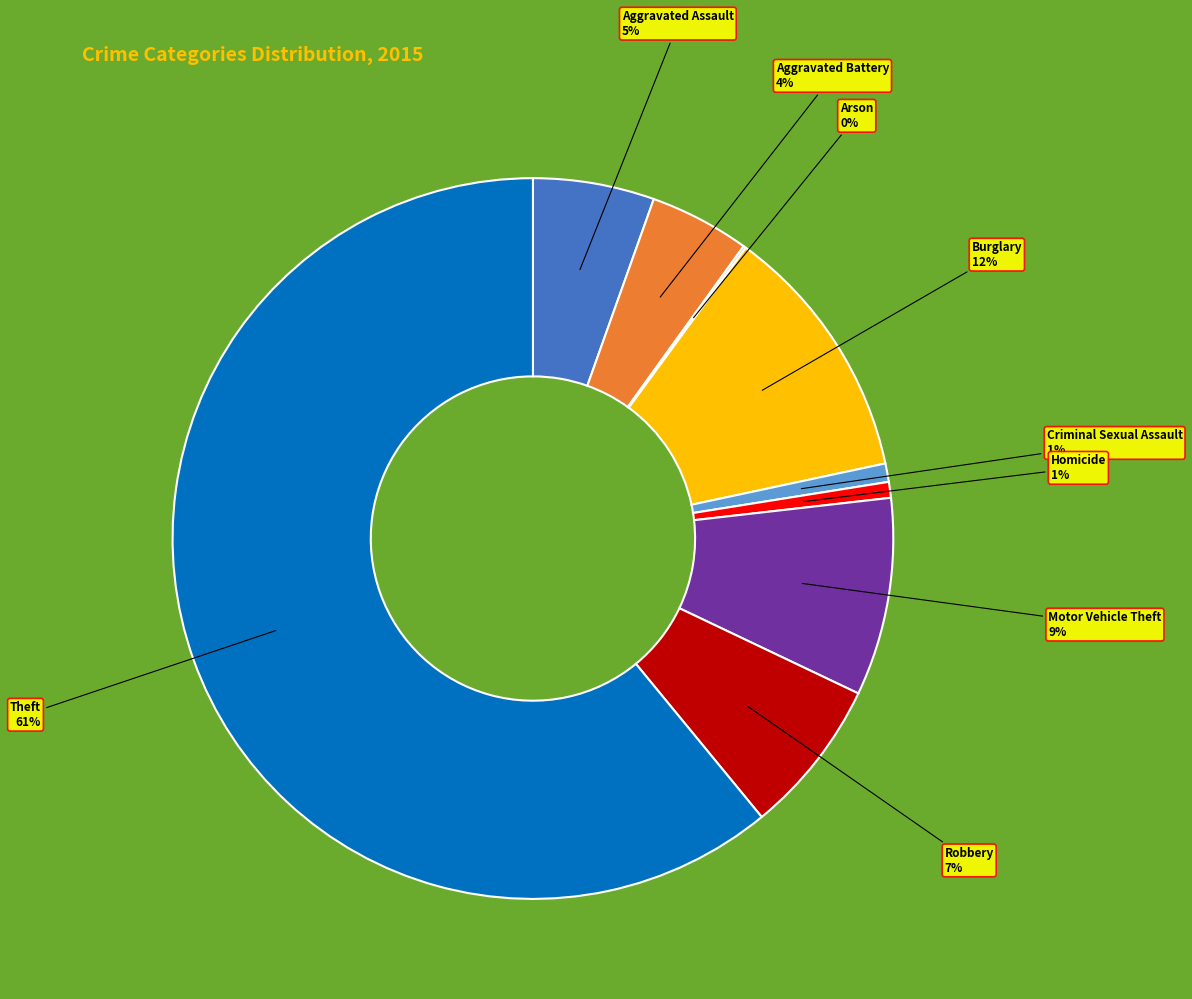

Which category has the biggest portion of the pie?

Theft